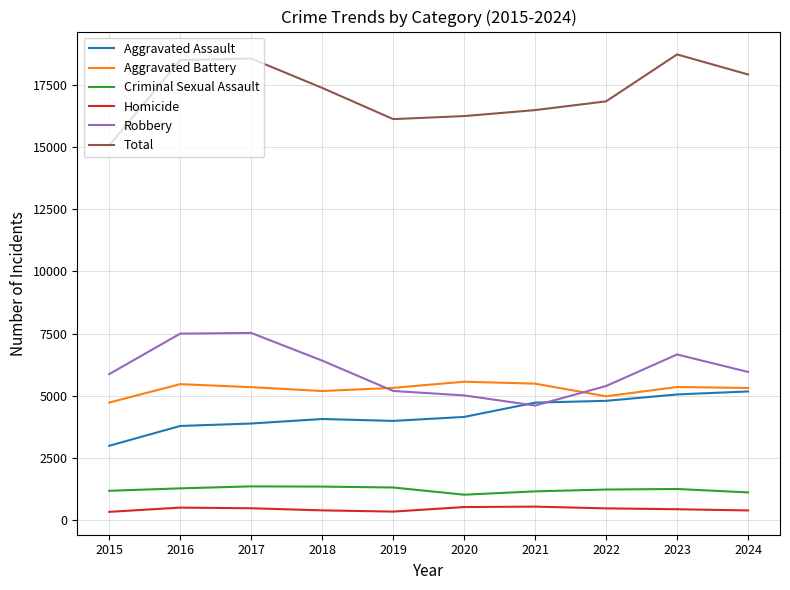

True or false: Criminal Sexual Assault and Aggravated Assault cross at least once.

False